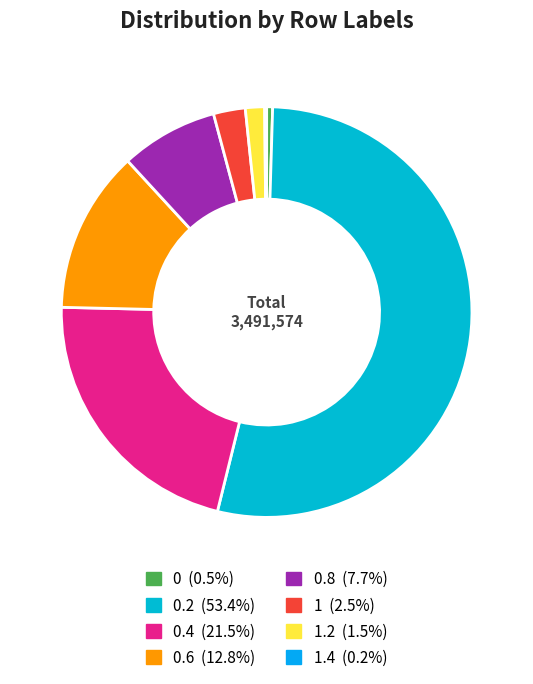

How many segments does this pie chart have?

8